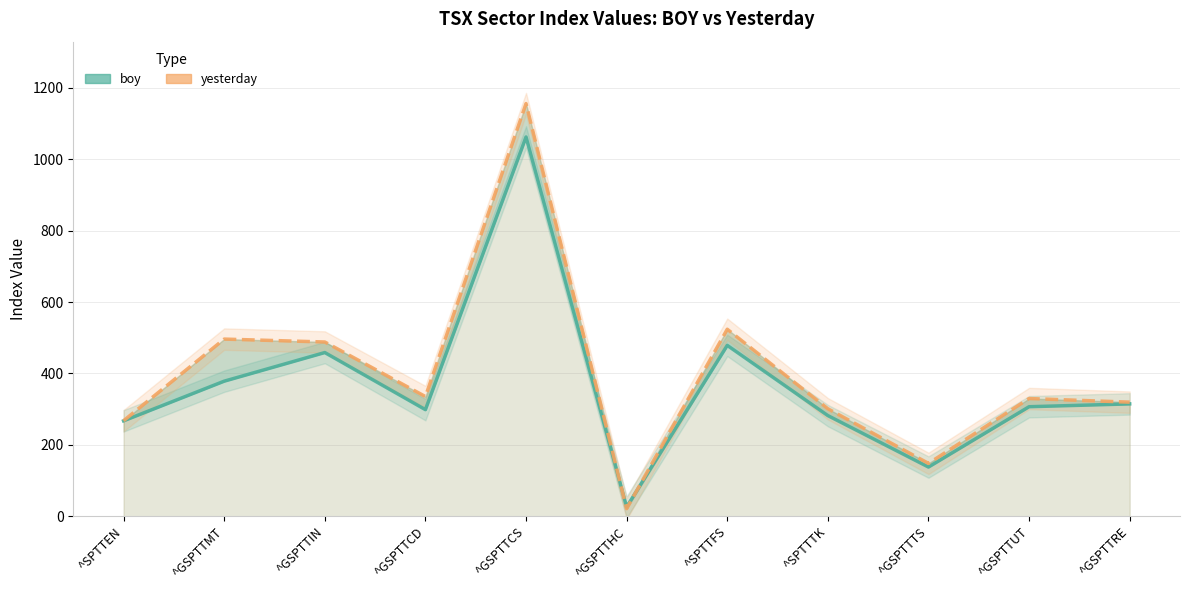

Between ^GSPTTCS and ^GSPTTTS, which is larger?

^GSPTTCS